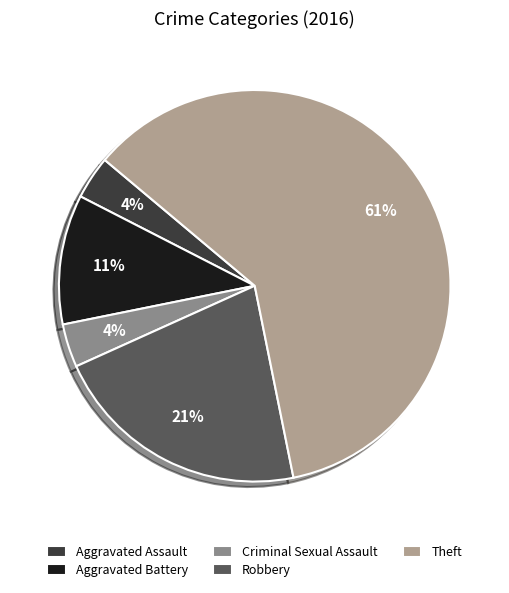

To the nearest percent, what is the combined percentage of Robbery and Aggravated Assault?

25%